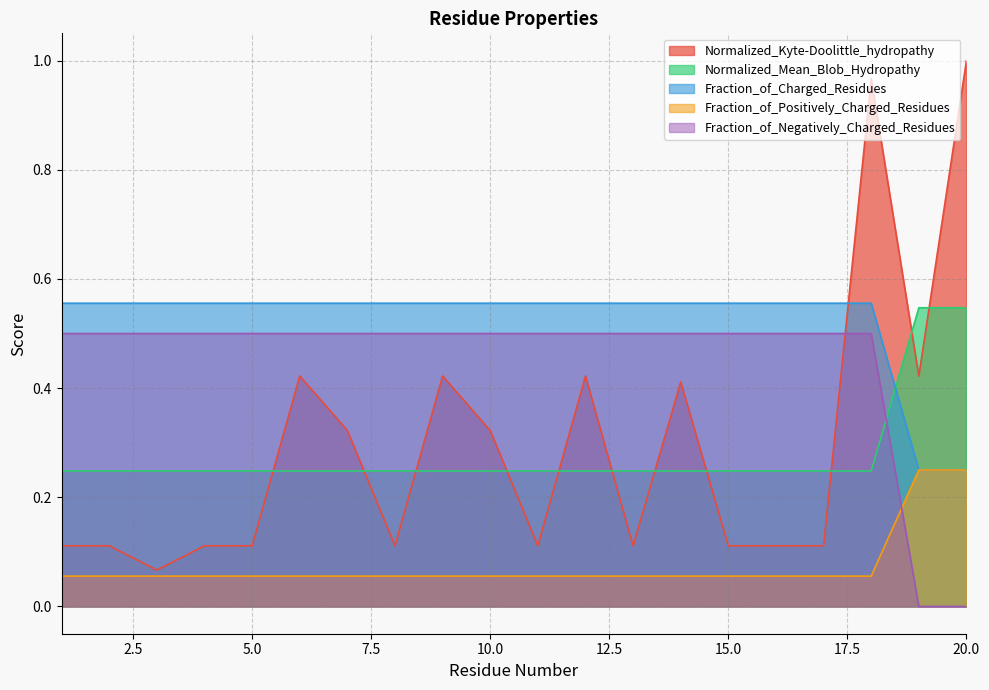

Is it true that Normalized_Kyte-Doolittle_hydropathy equals 0.4 at 12?

True